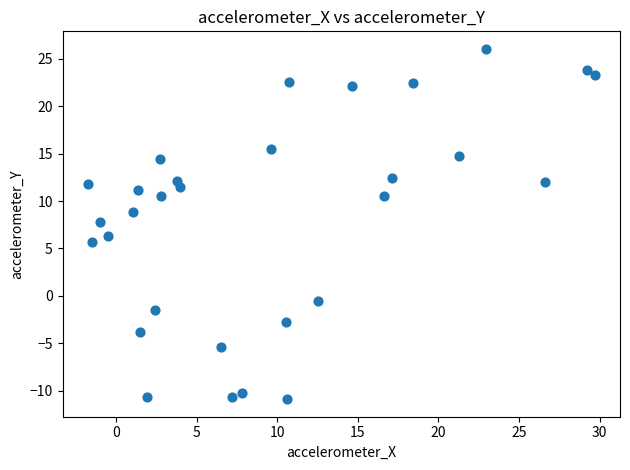

What is the range of X values (max minus min)?

31.4